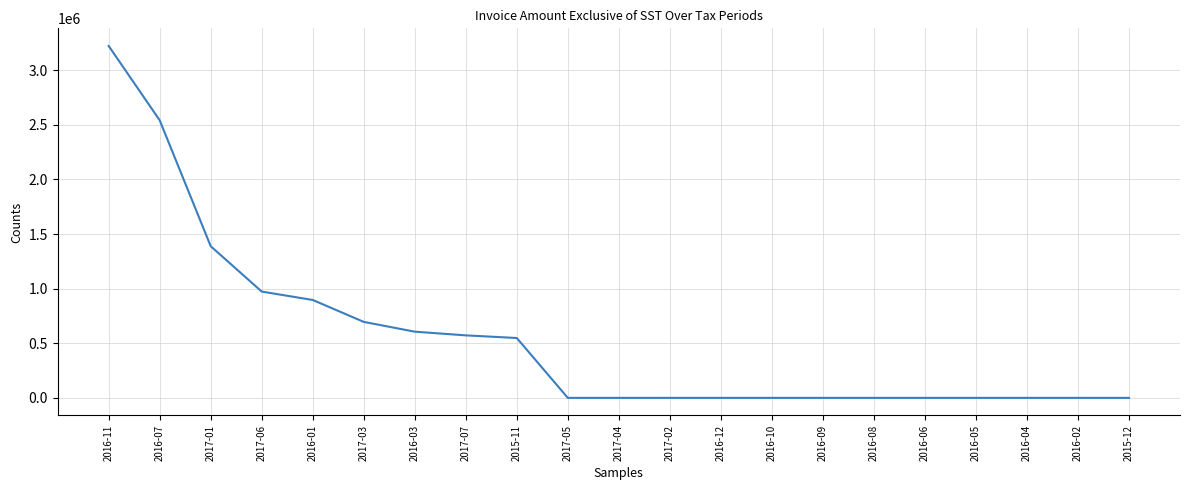

What position from the right is 2017-02?

10